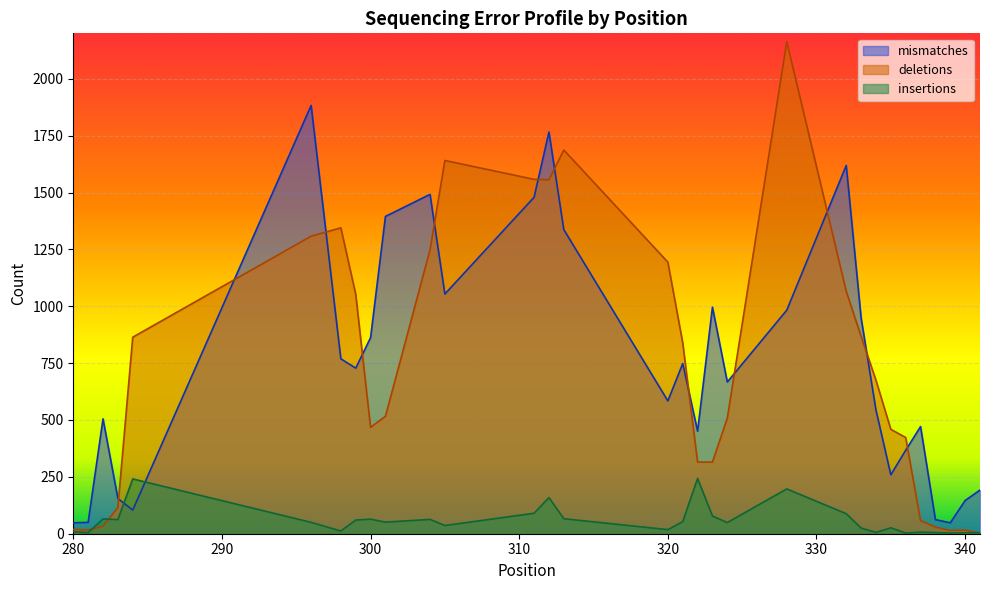

Is the value of mismatches at 337 greater than the value of deletions at 299?

No